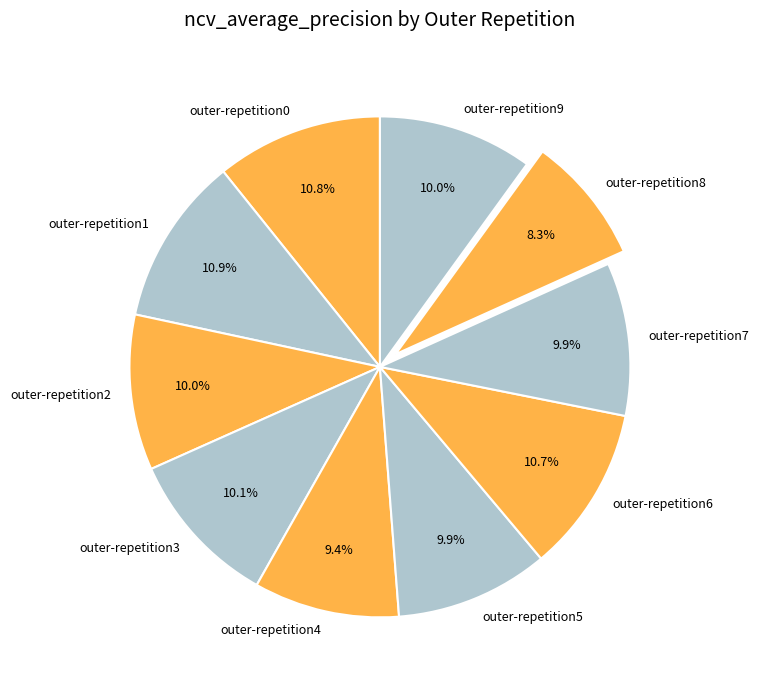

To the nearest percent, what is the difference between the largest and smallest slice percentages?

3%